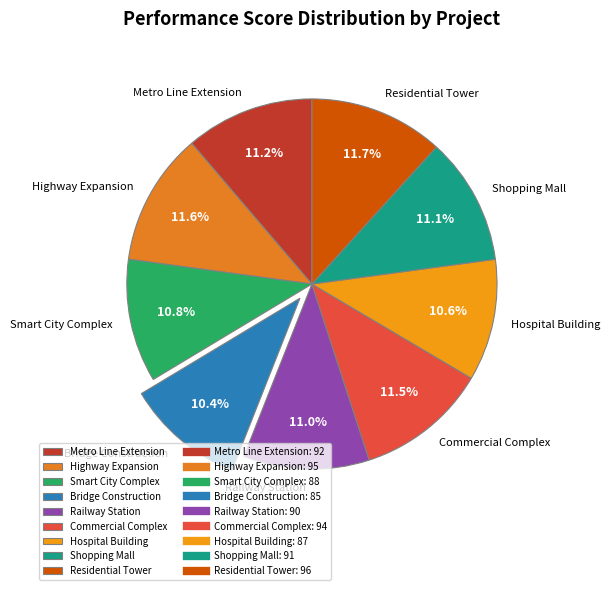

To the nearest percent, what is the combined percentage of Smart City Complex and Railway Station?

22%